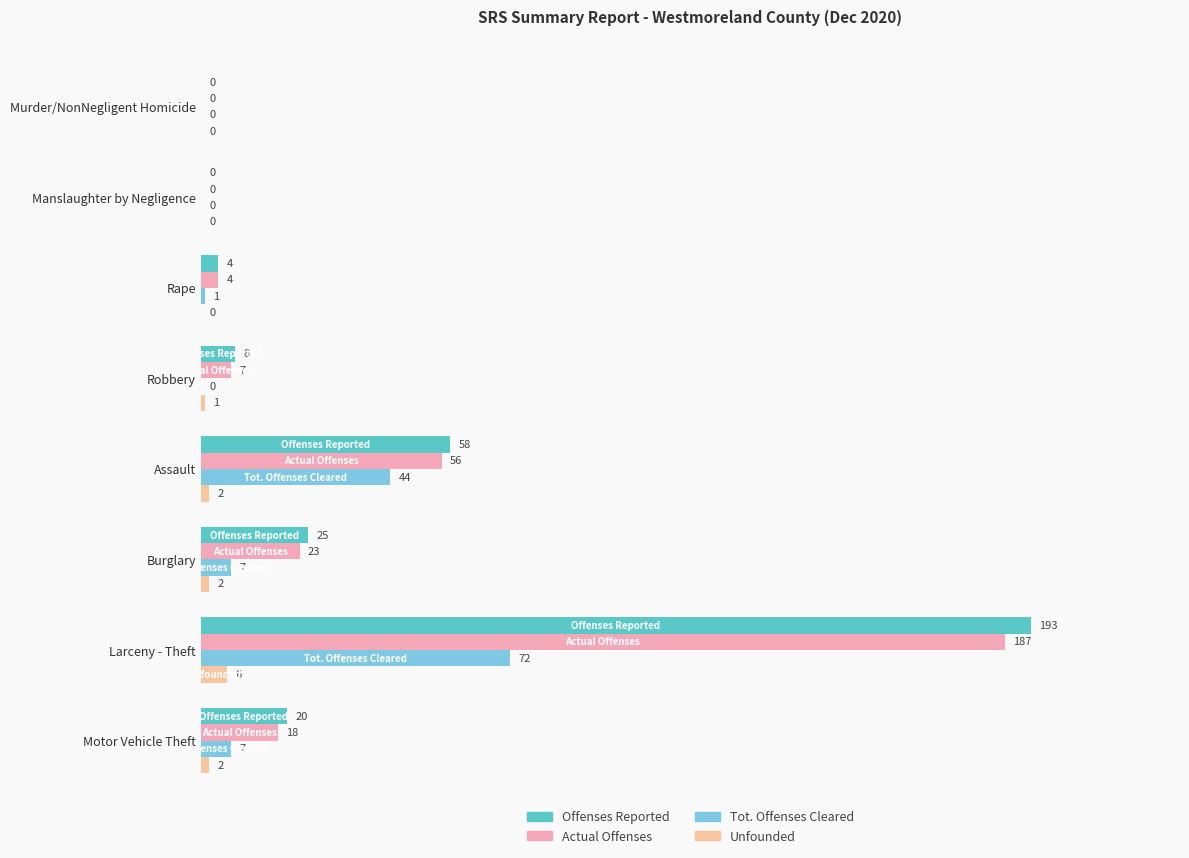

How many distinct data groups are displayed?

4